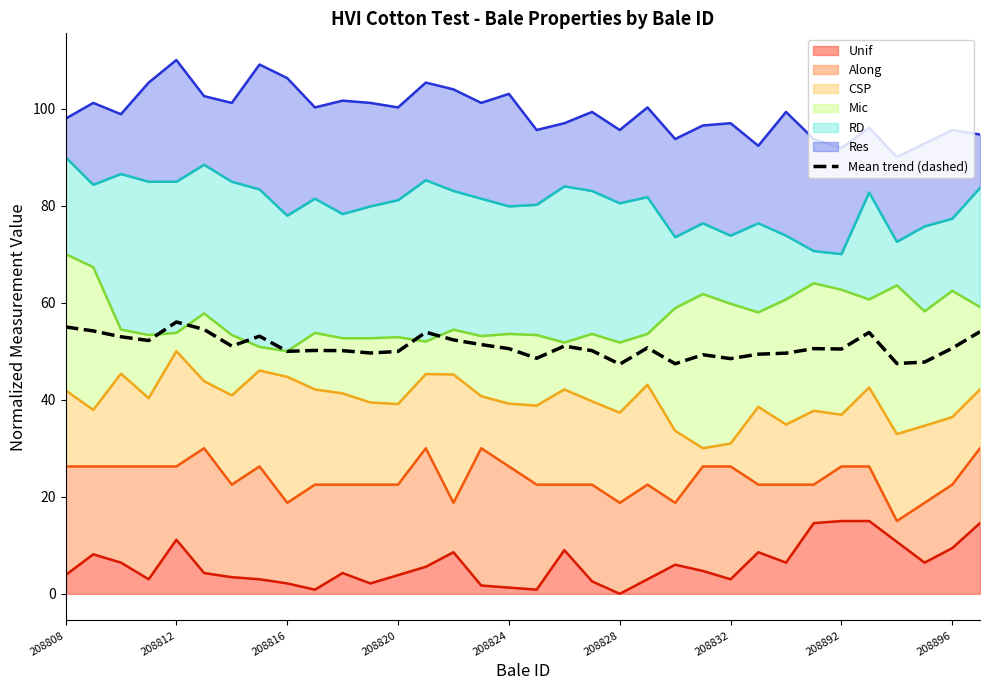

What is the ratio of the value at 16 to the value at 208832?

1.0